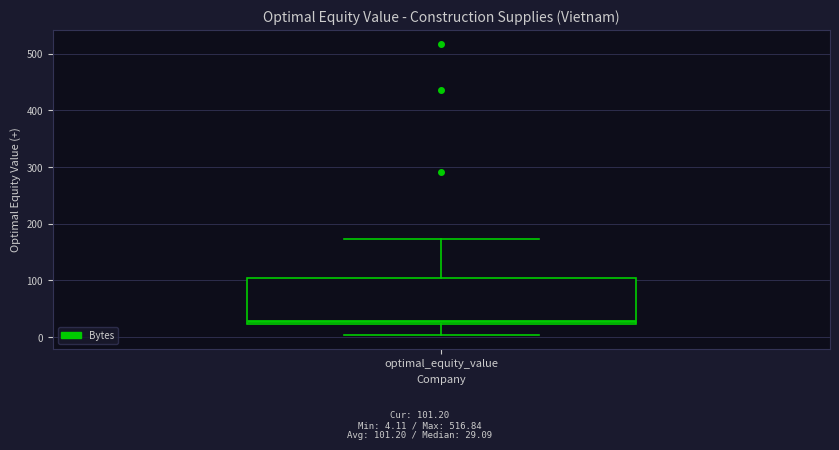

Read this box plot against the y-axis: the position of the median line, the range covered by the box, and the ends of both whiskers. The values are not printed on the chart, so give them approximately, as read against the axis.

median 30, box 20 to 100, whiskers 0 to 170